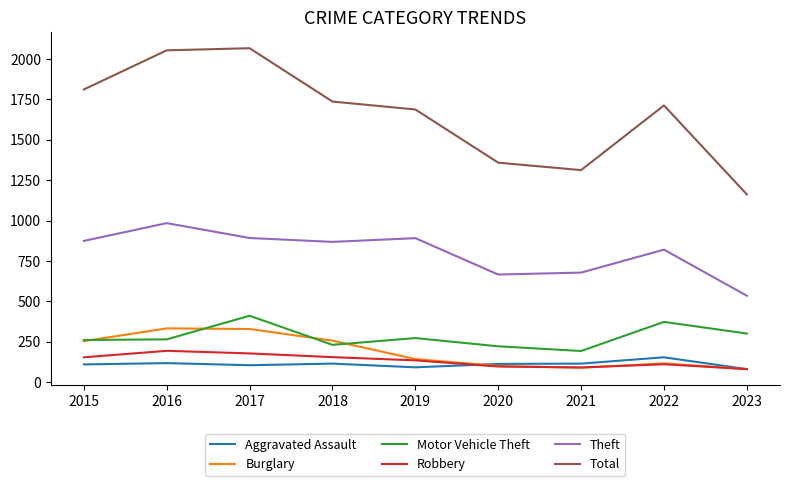

What is the difference between the maximum and second lowest values in the Aggravated Assault series?

62